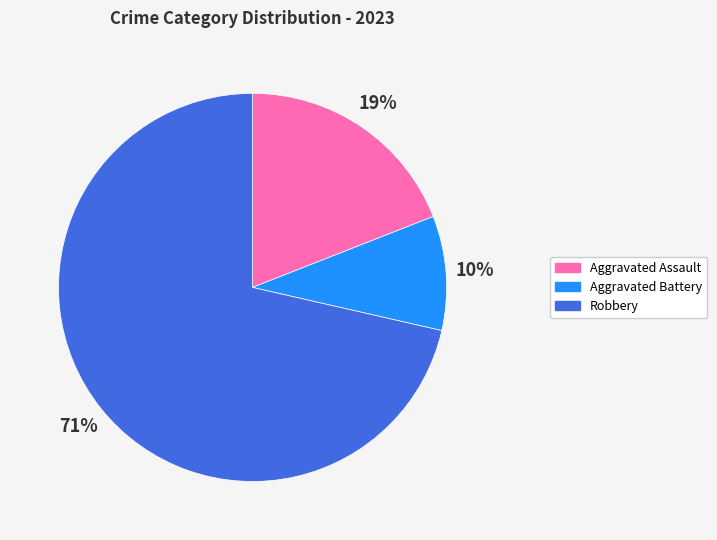

How many slices are in this pie chart?

3